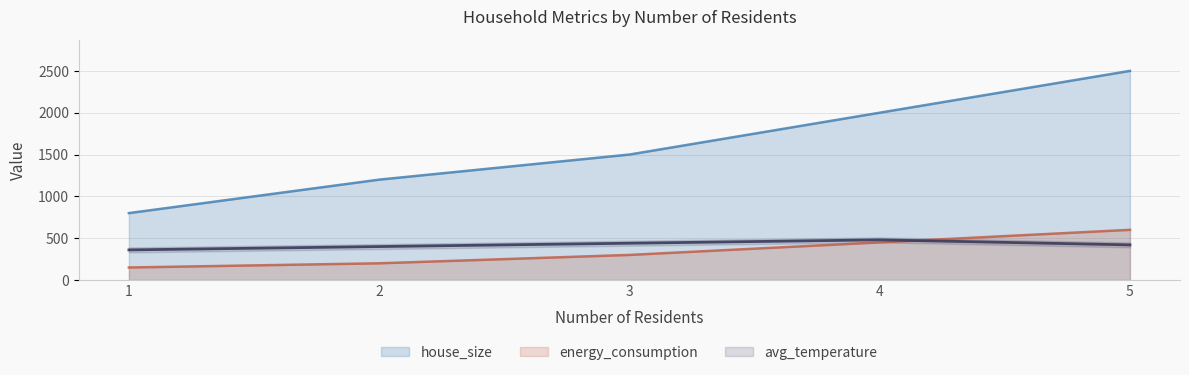

True or false: avg_temperature and house_size intersect in this chart.

False